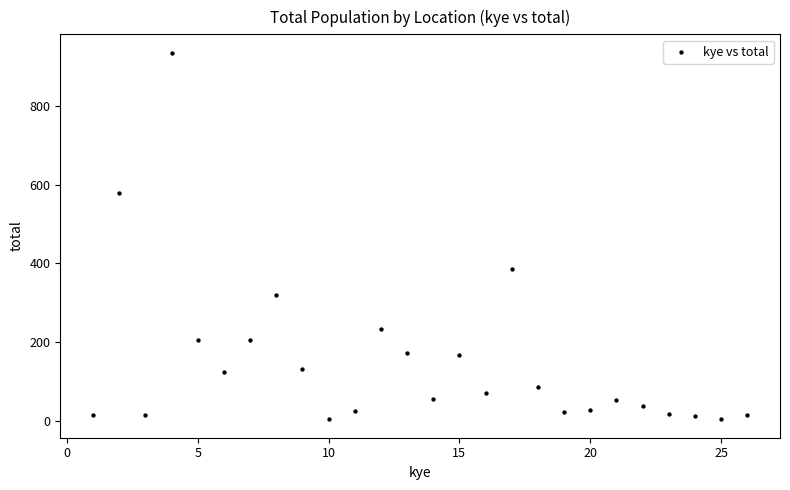

What Y value in the scatter plot is closest to 469?

386